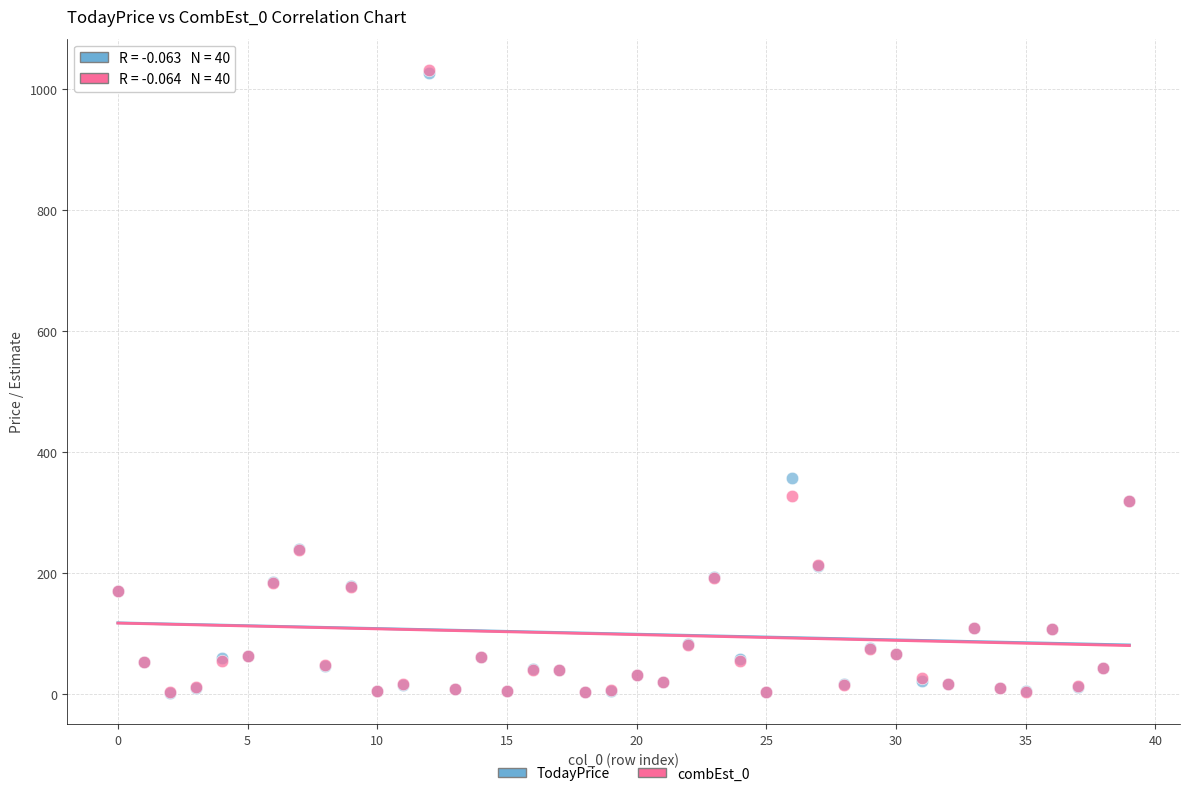

In the TodayPrice series, what Y value is closest to 514?

357.6